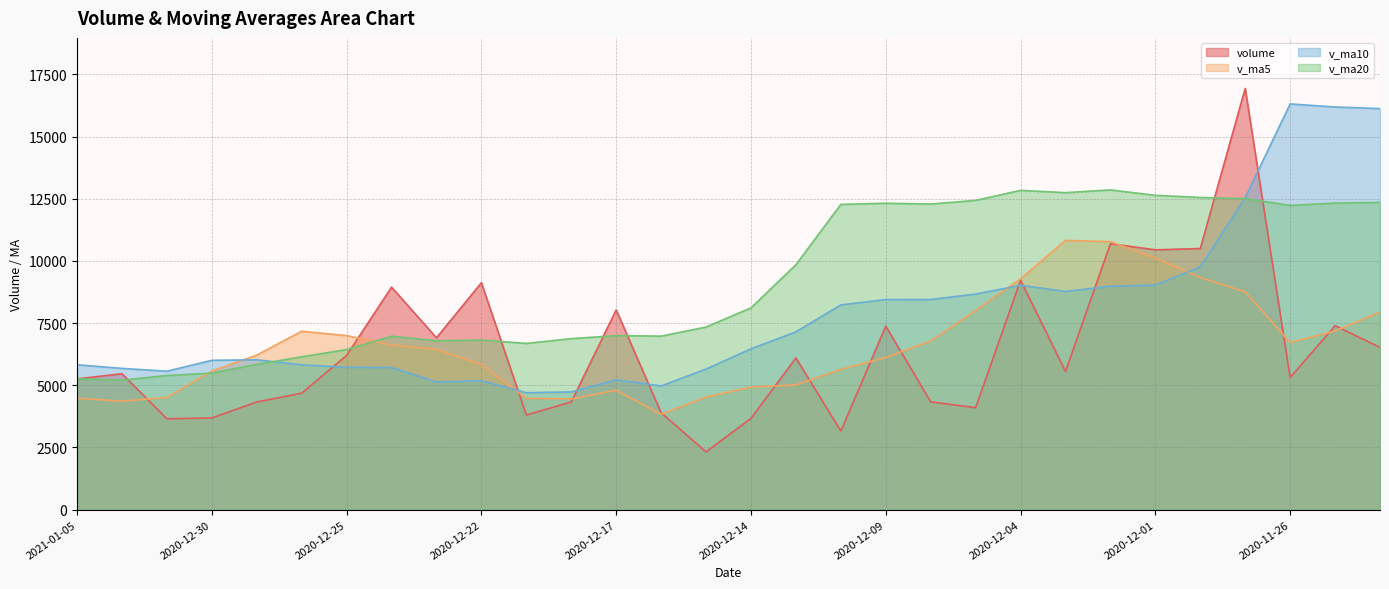

At 2020-12-17, list the series in order from smallest to largest.

v_ma5, v_ma10, v_ma20, volume